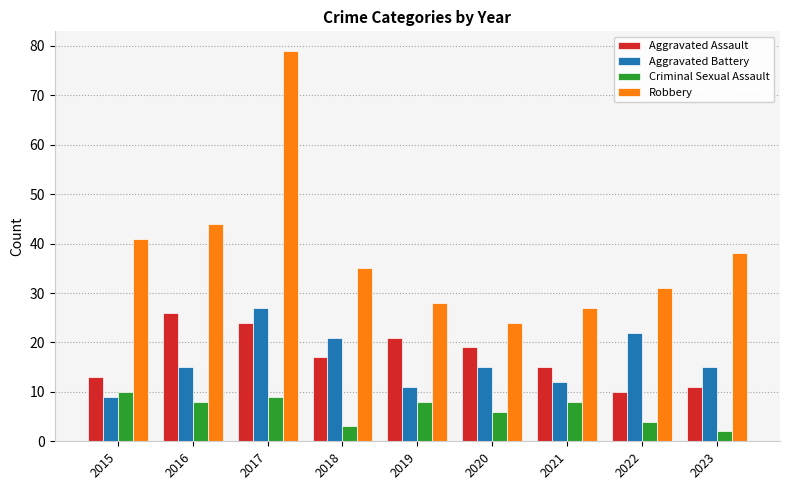

Between 2020 and 2023, which series saw the biggest shift?

Robbery